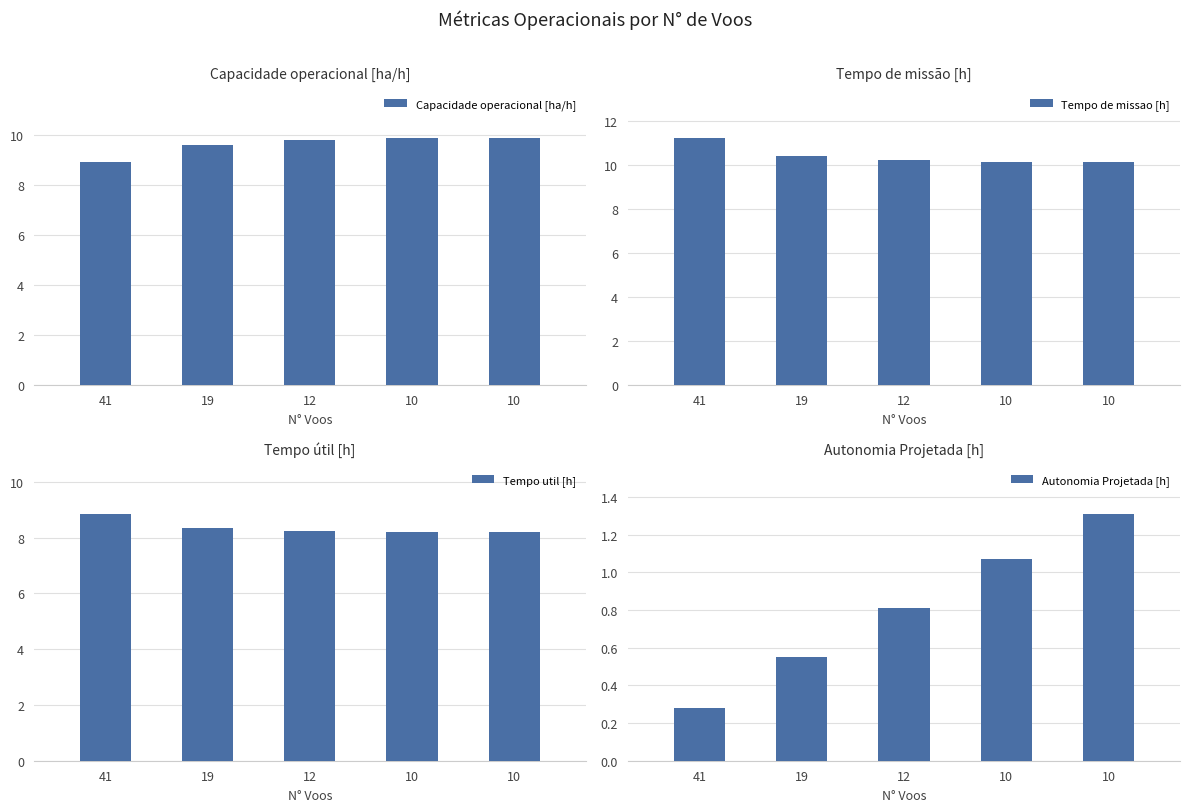

The Tempo de missao [h] series shows 10.1 at 10. True or false?

True